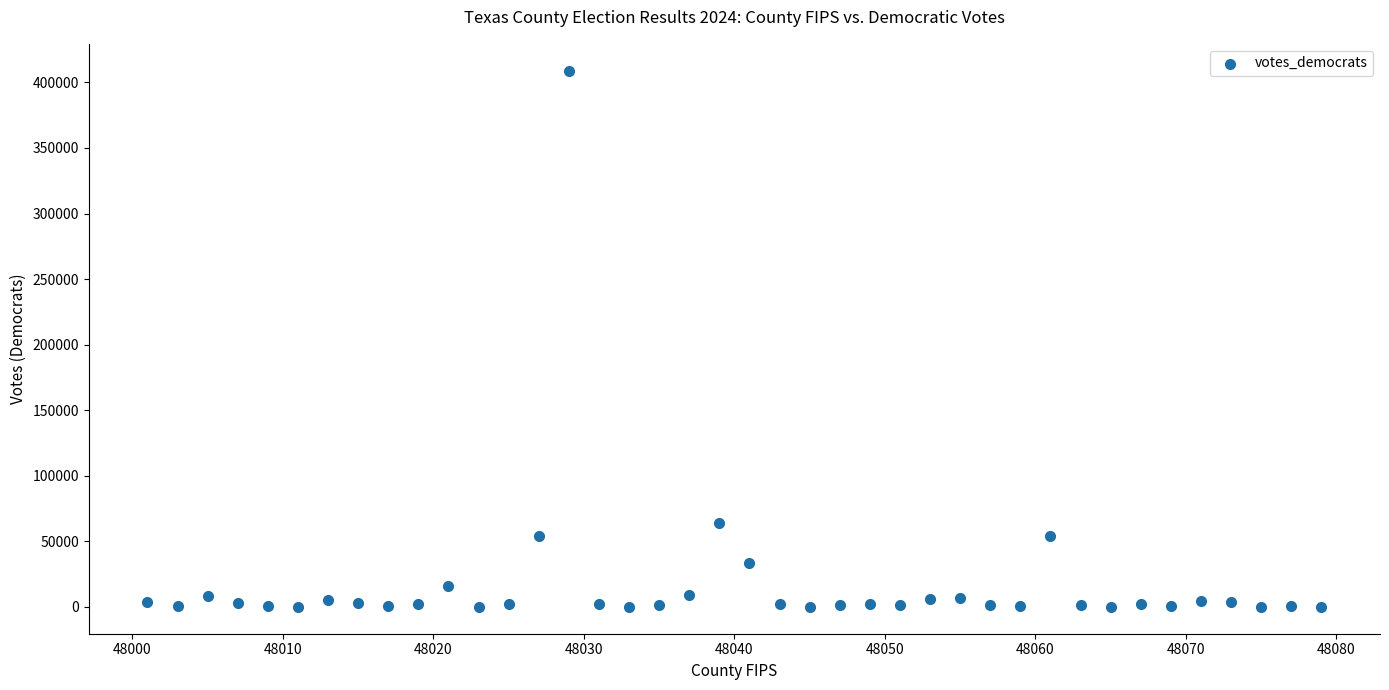

What is the range of X values (max minus min)?

78